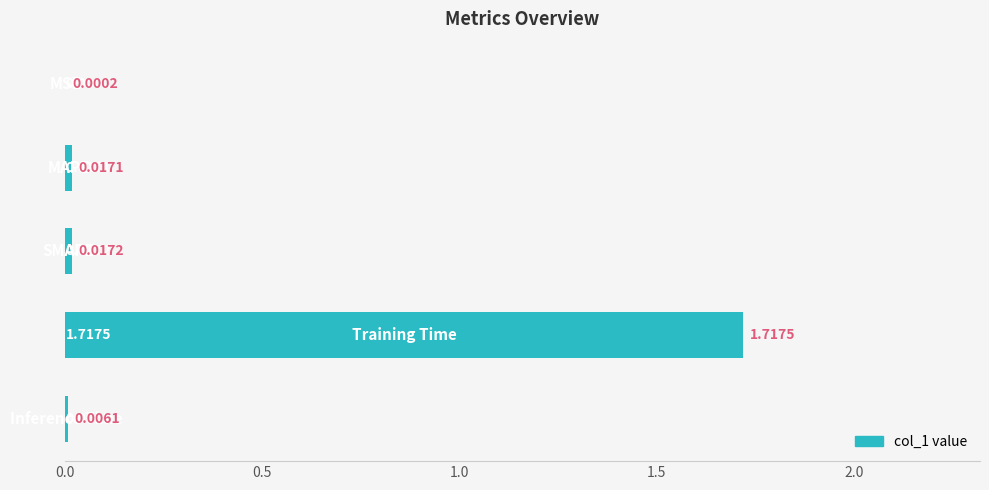

What is the sum of all values?

1.8